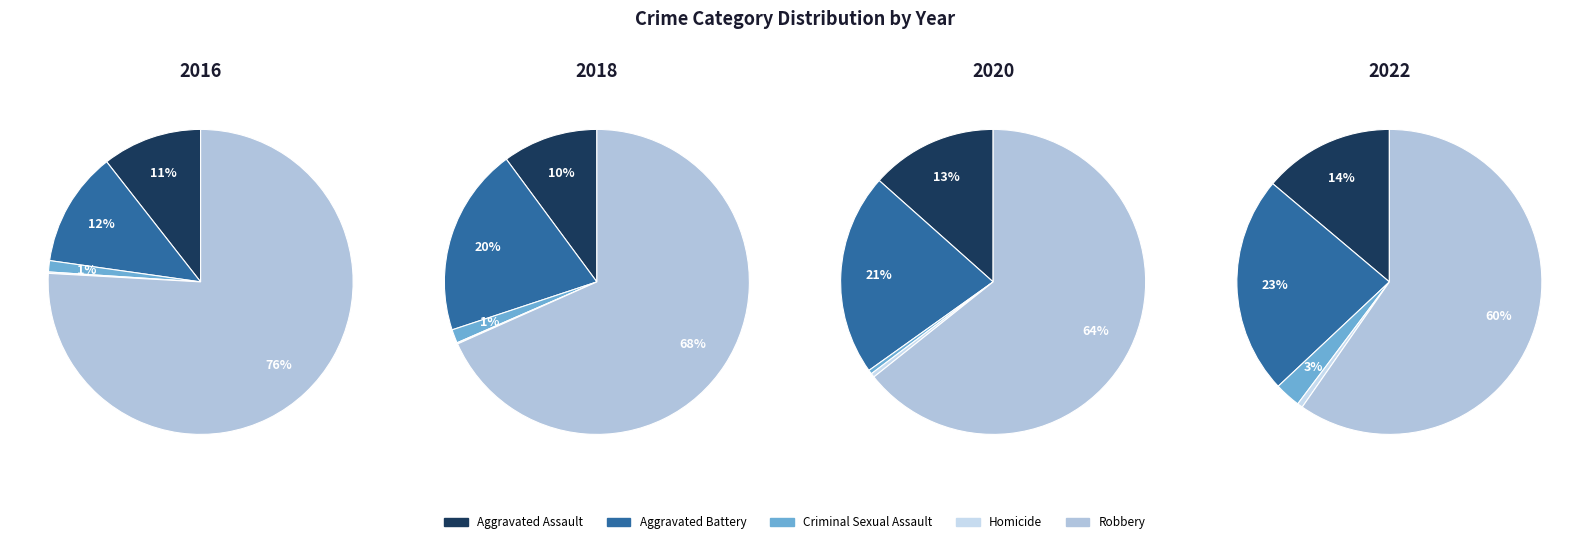

To the nearest percent, what percentage of the pie is Aggravated Assault?

11%